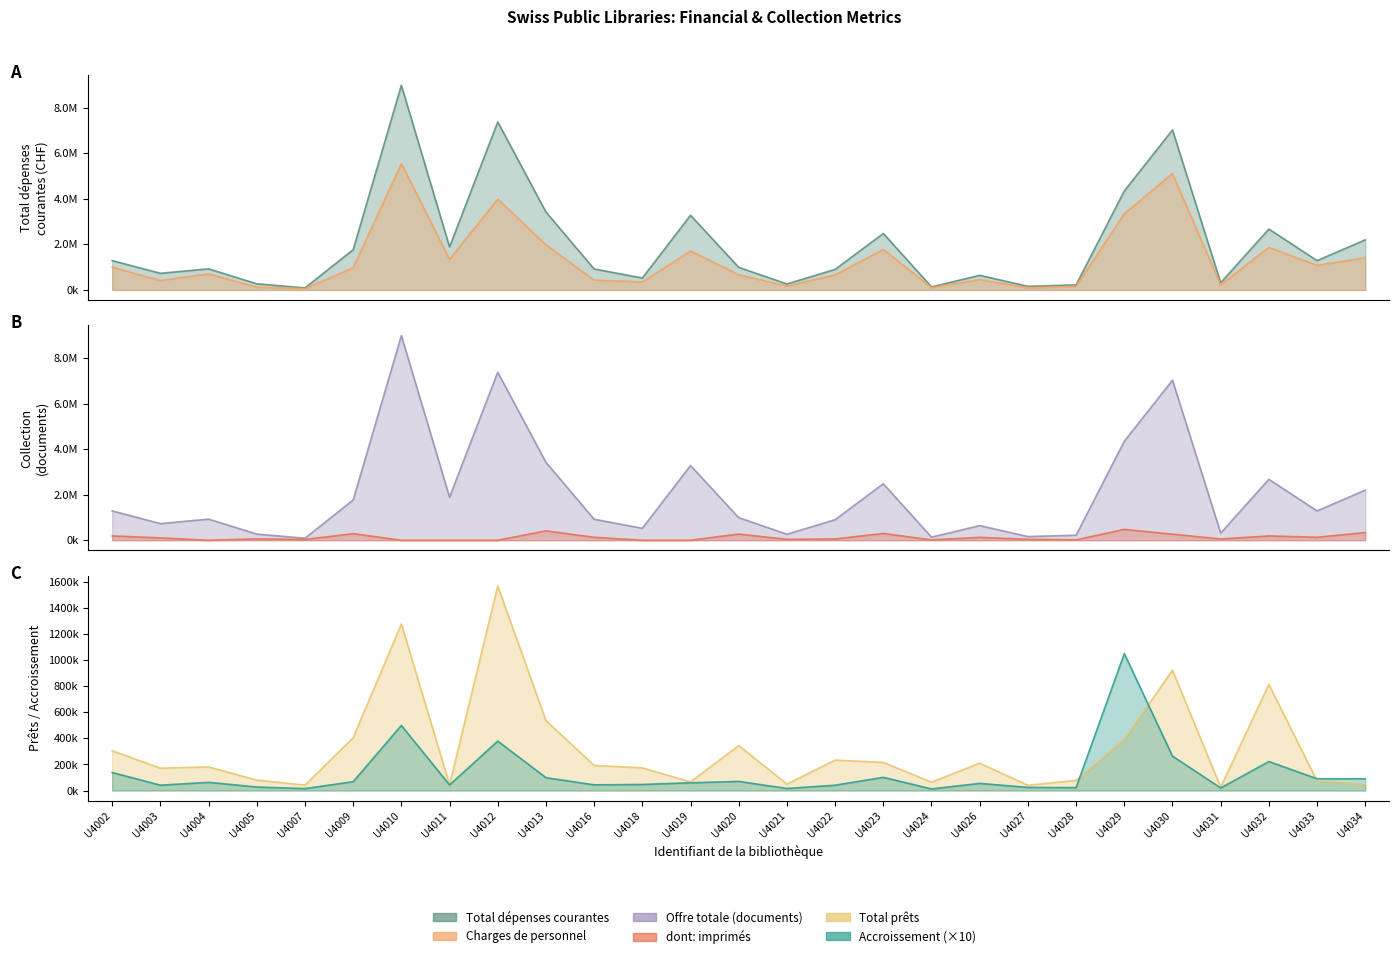

What is the value of the Total dépenses courantes point at the 20th from the left?

161050